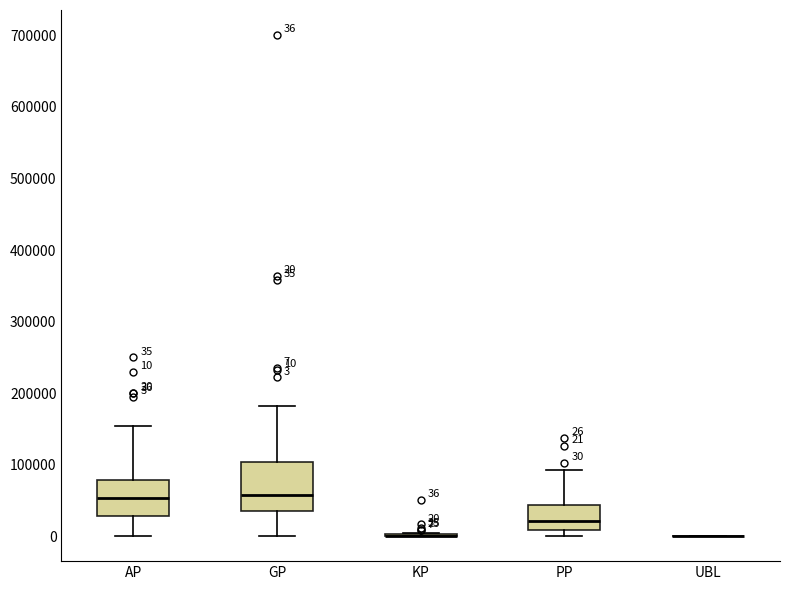

Comparing the boxes themselves (not the whiskers), which one is the tallest?

GP